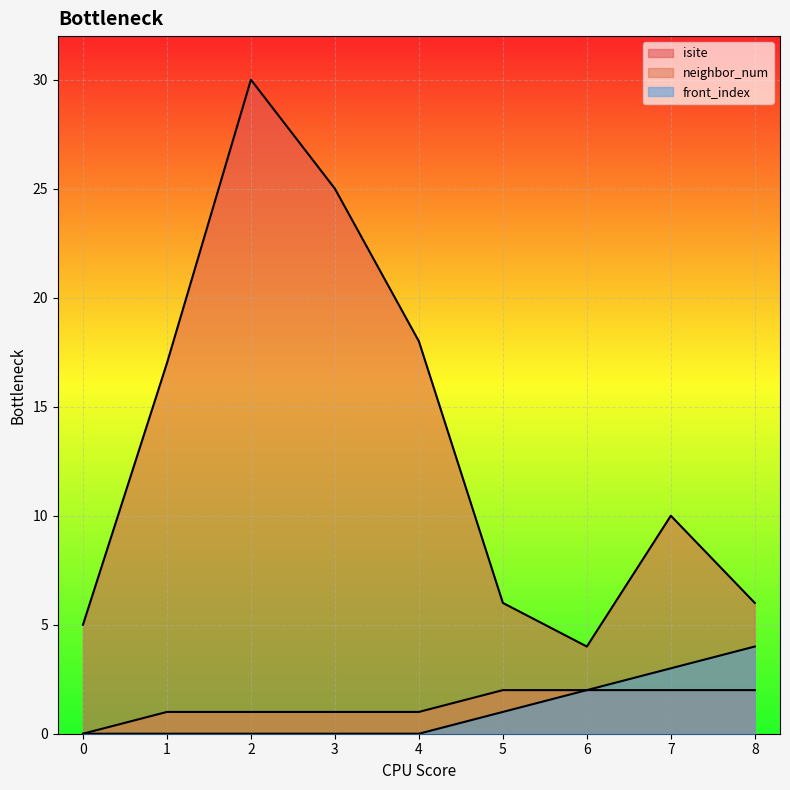

How many categories are shown in the chart?

9